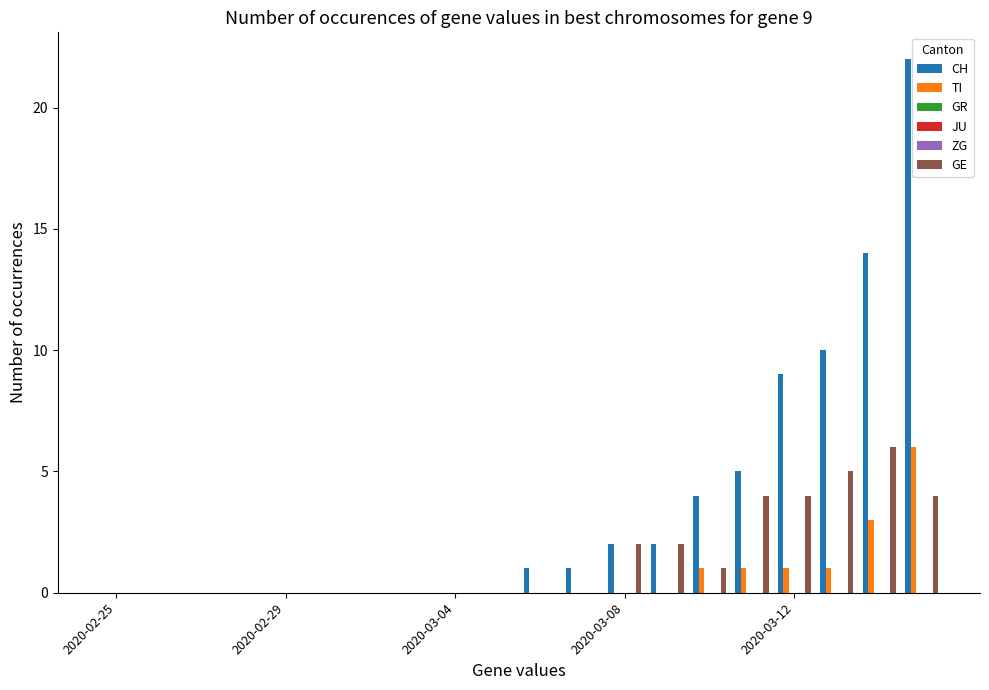

Is the value of TI at 6 greater than the value of JU at 15?

No